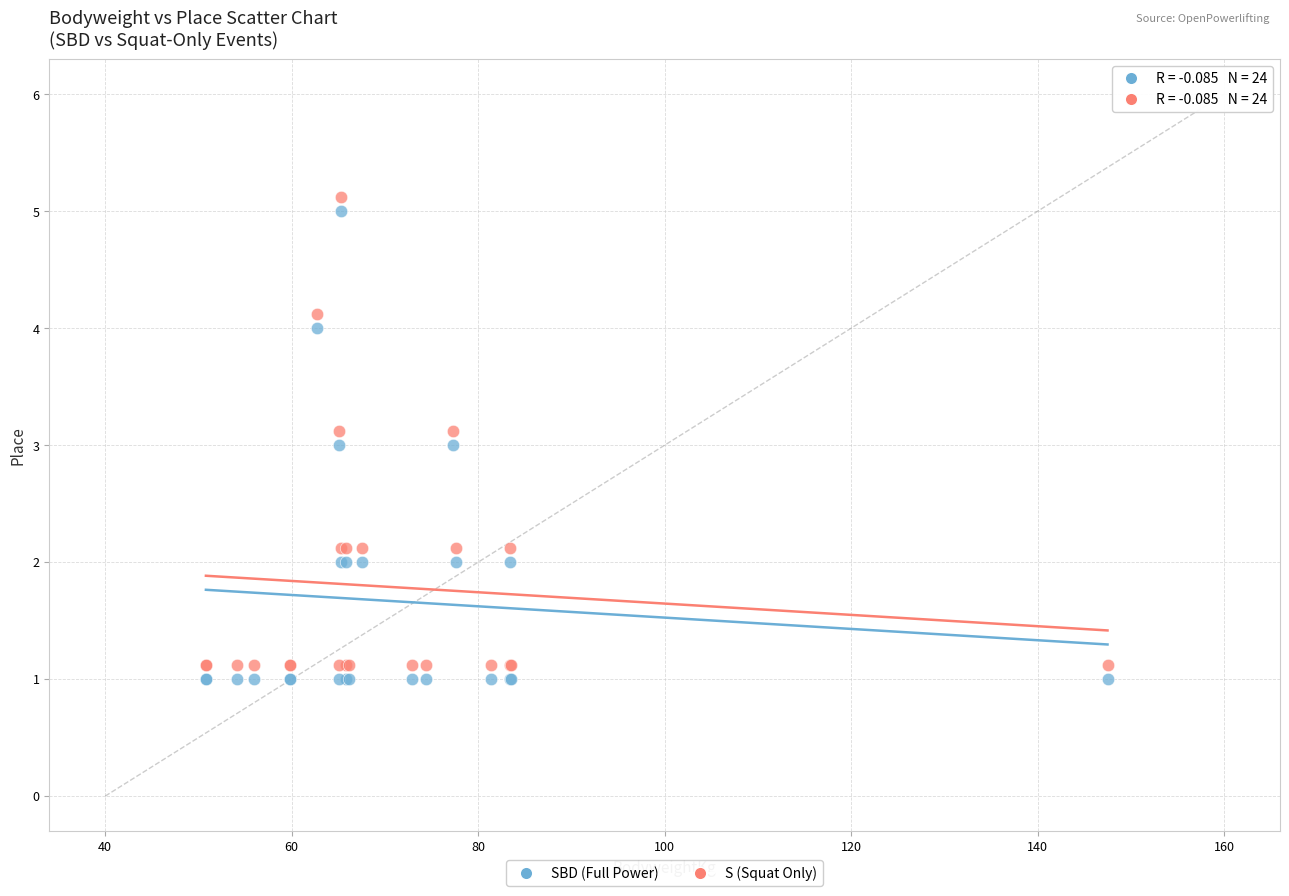

What is the X range (max minus min) for the scatter plot?

96.7